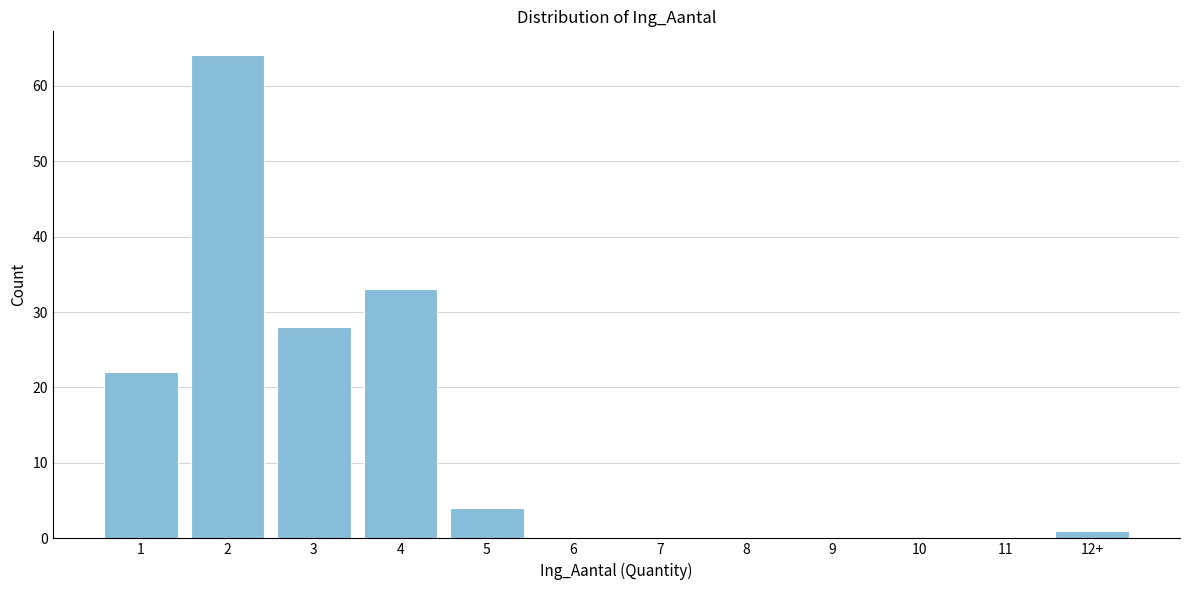

Reading right to left, list all the values displayed in this chart.

12+=1	11=0	10=0	9=0	8=0	7=0	6=0	5=4	4=33	3=28	2=64	1=22